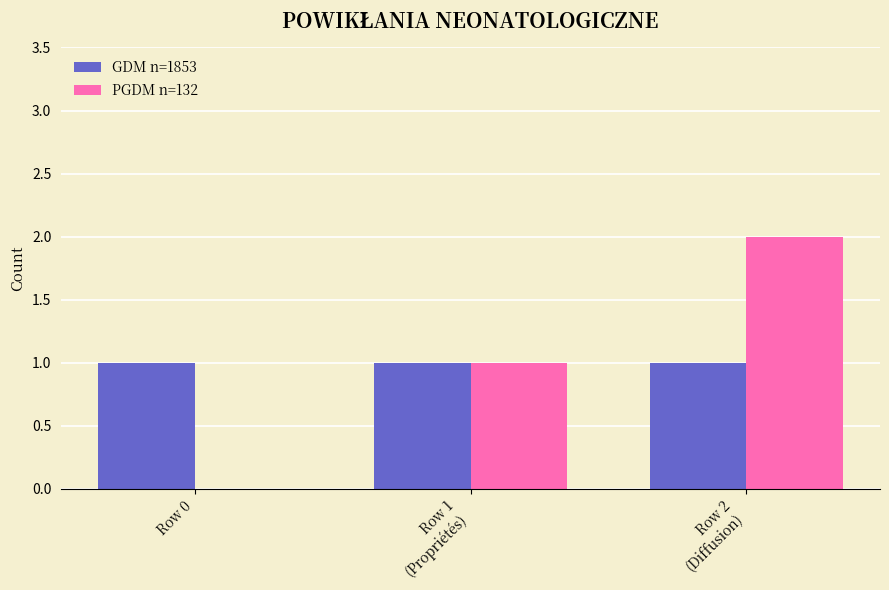

Reading left to right, what are all the values shown in this chart?

GDM n=1853: Row 0=1	Row 1
(Propriétés)=1	Row 2
(Diffusion)=1
PGDM n=132: Row 0=0	Row 1
(Propriétés)=1	Row 2
(Diffusion)=2